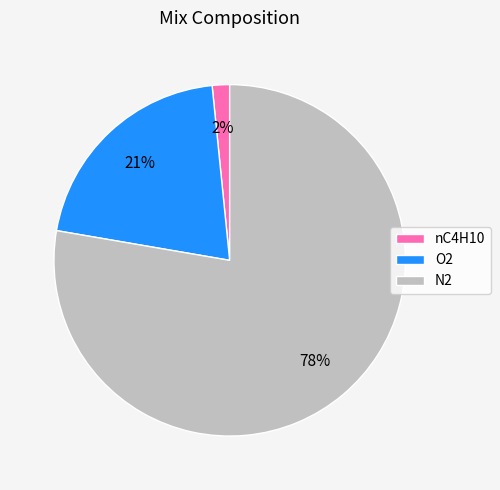

Is it true that N2 is 86% of the pie?

False